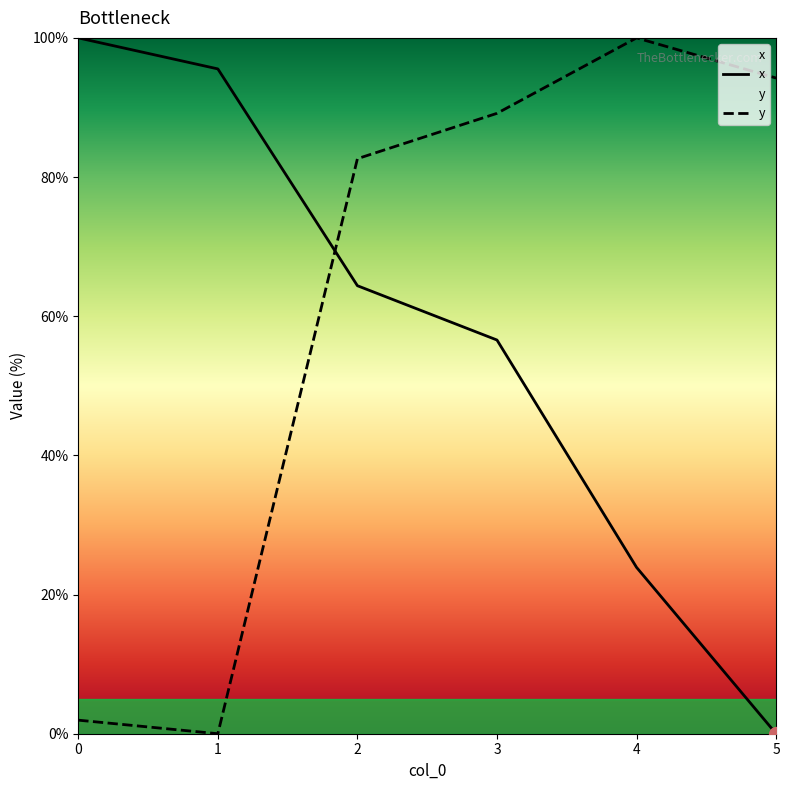

How many data points in x are less than 64?

3